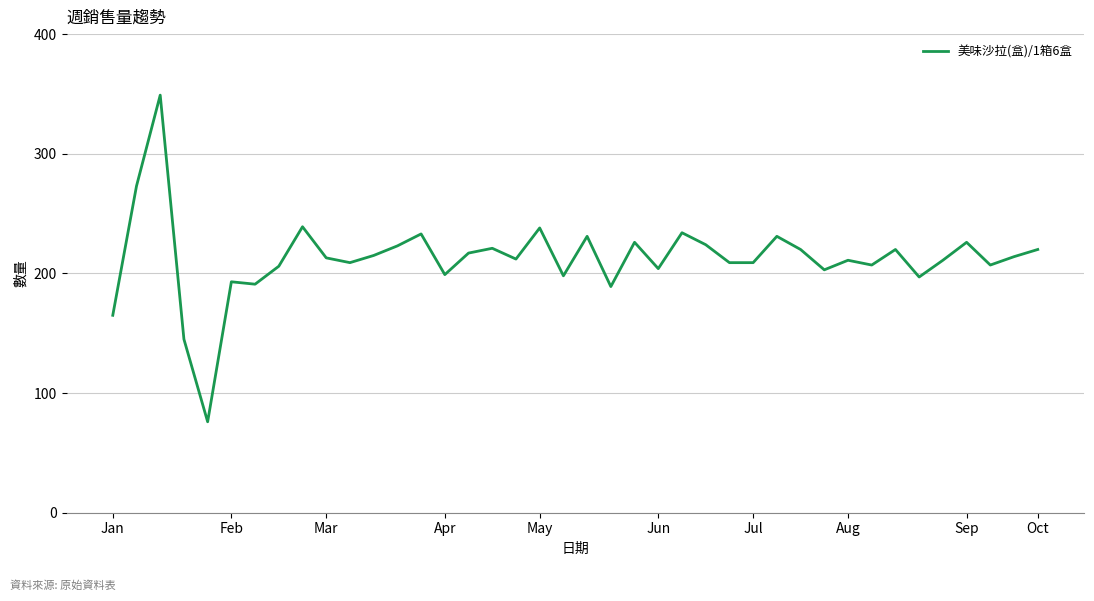

Does the chart have visible grid lines?

Yes